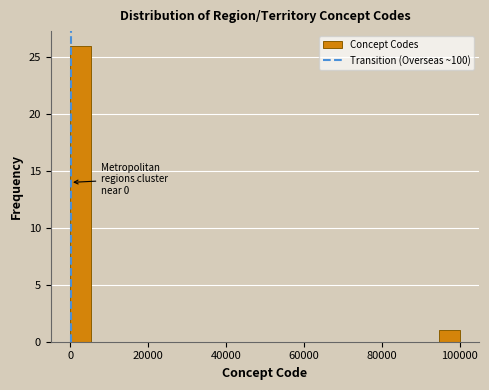

Read against the x-axis, roughly where is the centre of the tallest bar?

2000